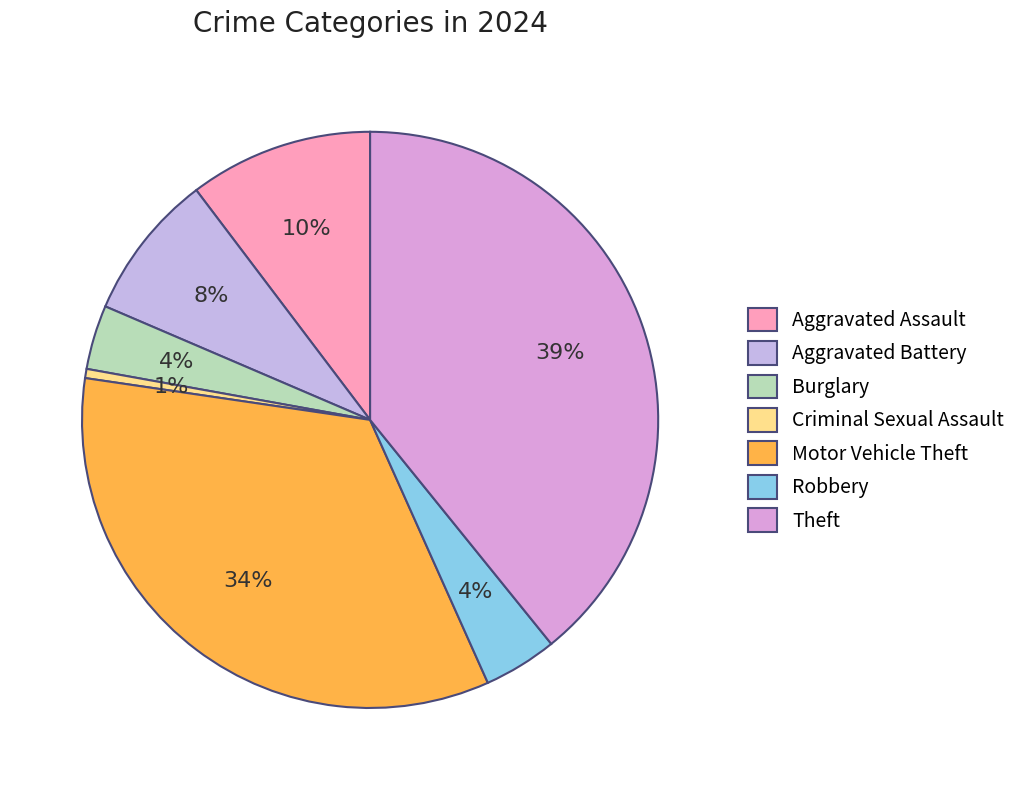

Does any single category account for the majority?

No